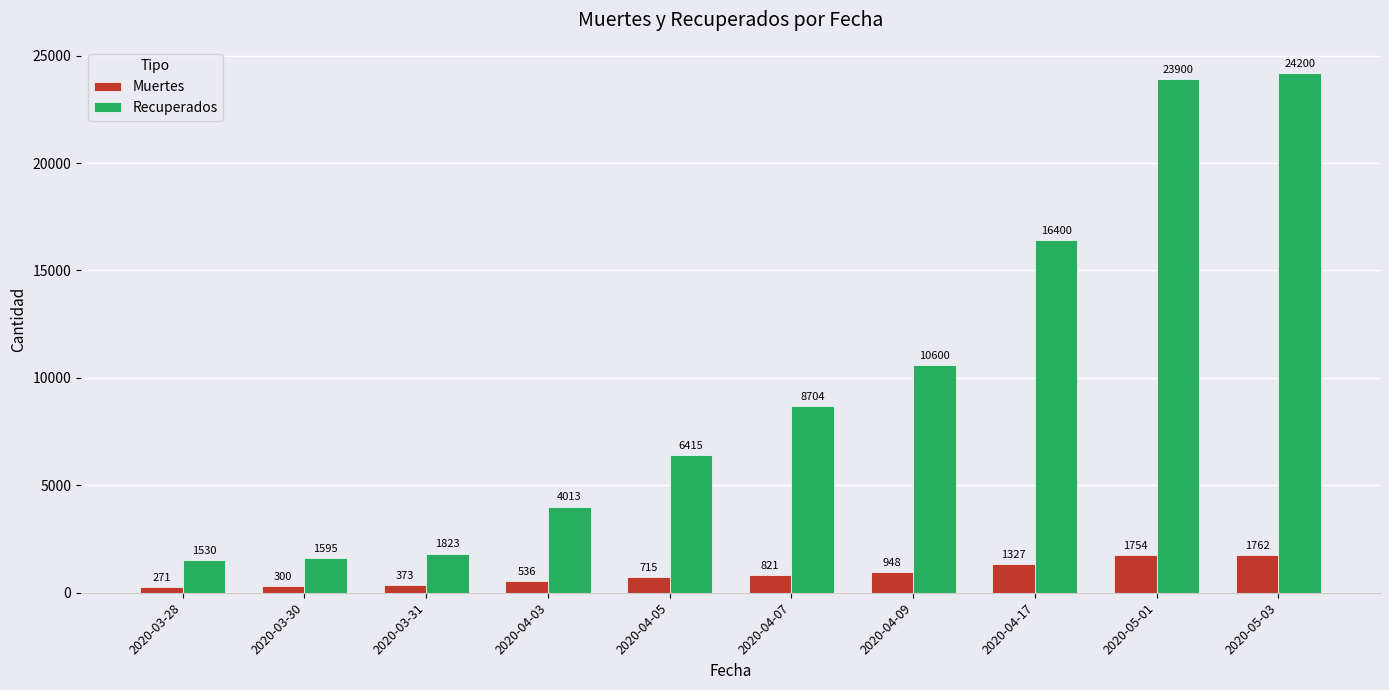

What is the smallest value displayed?

271